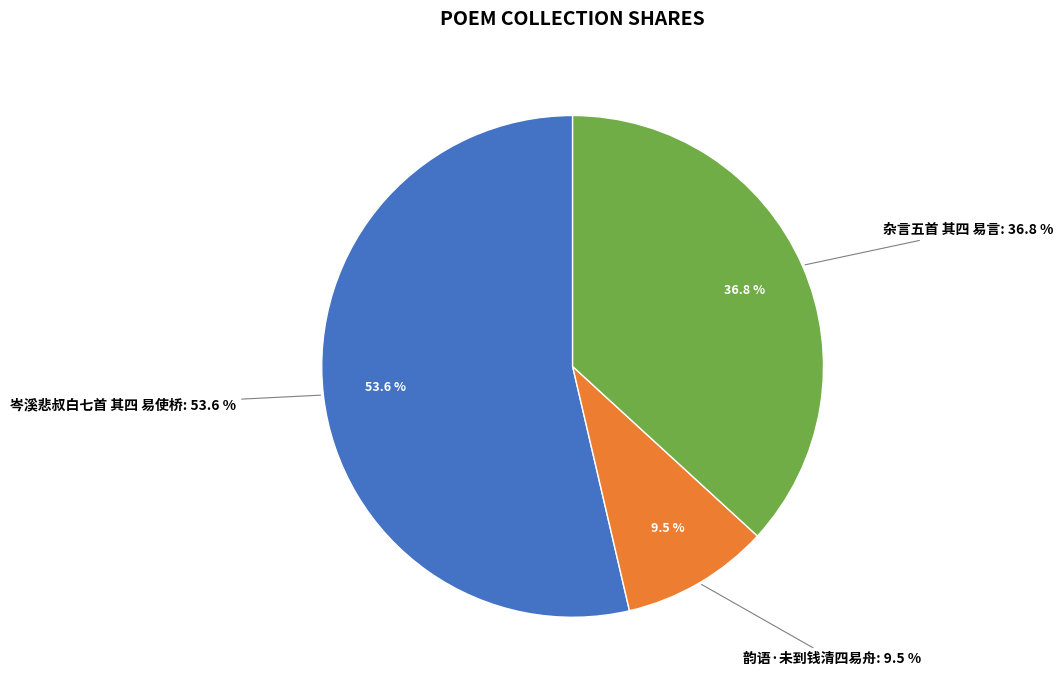

True or false: 杂言五首 其四 易言 accounts for 47% of the total.

False